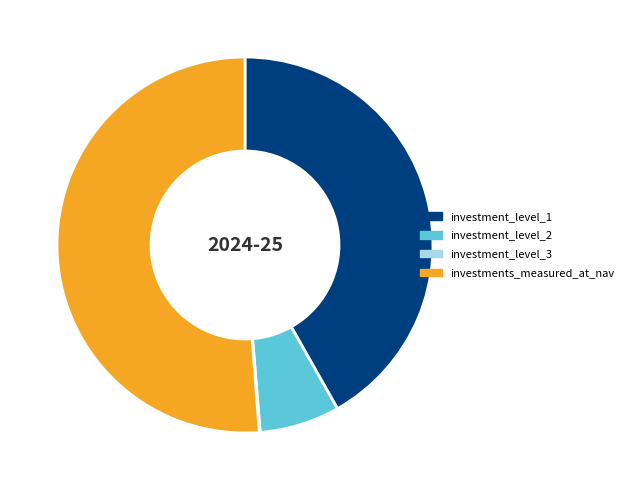

Combined, do investments_measured_at_nav and investment_level_2 account for over 50%?

Yes